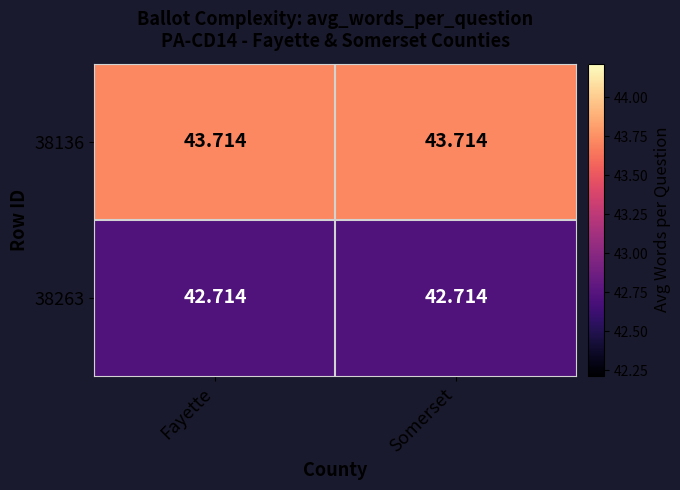

Between Somerset and Fayette, which is larger?

Somerset